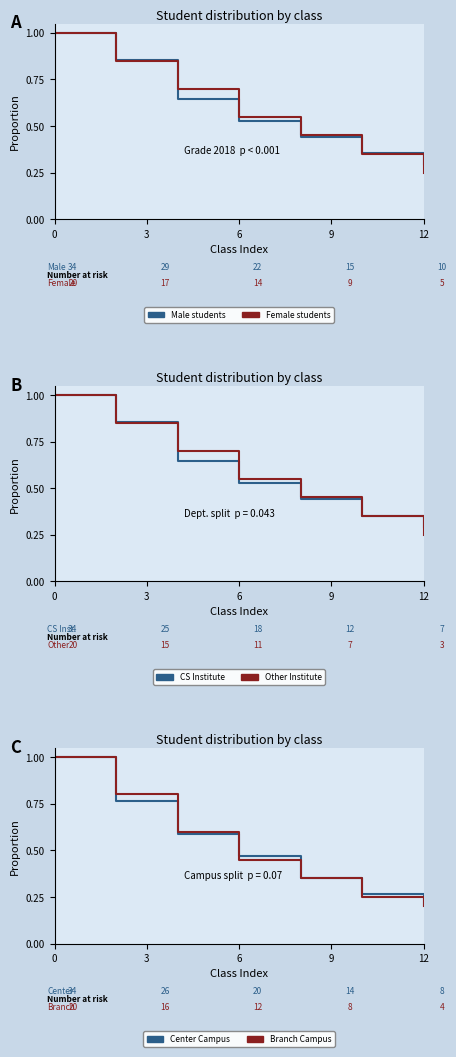

What is the label of the 13th point from the left?

12